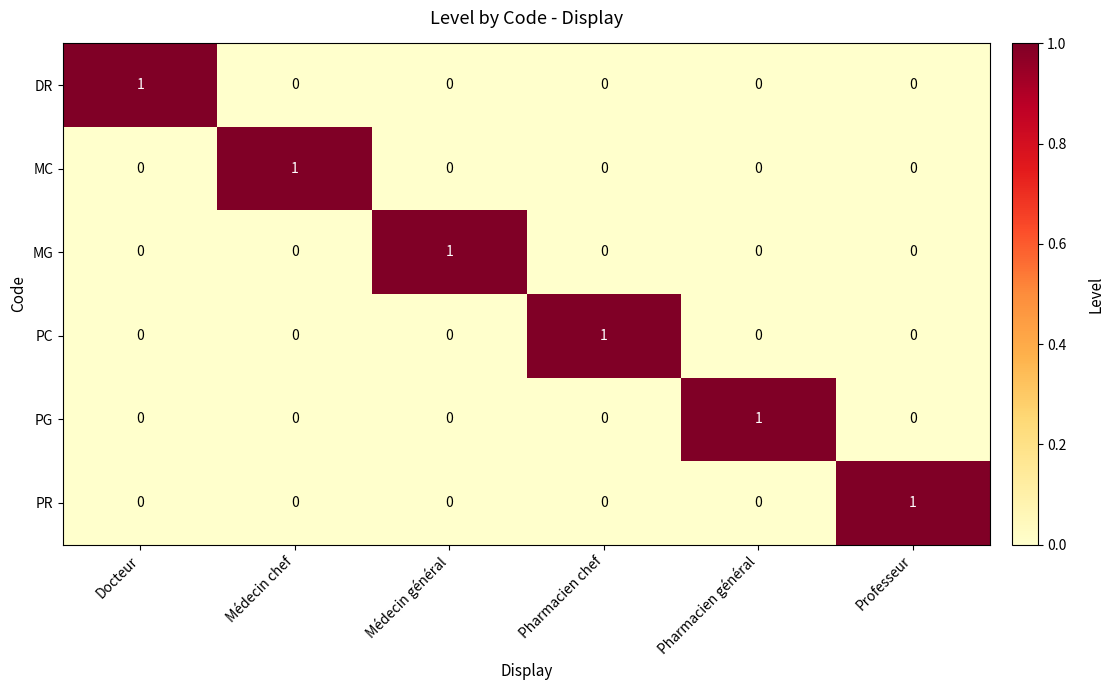

How many MG values are between 0 and 1?

6